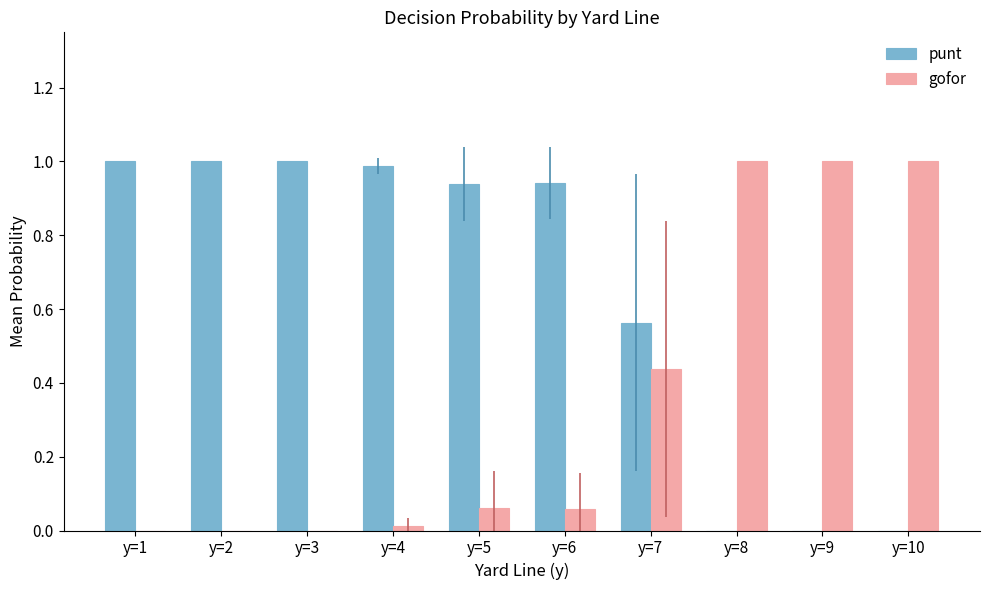

How many data points does each series have?

10